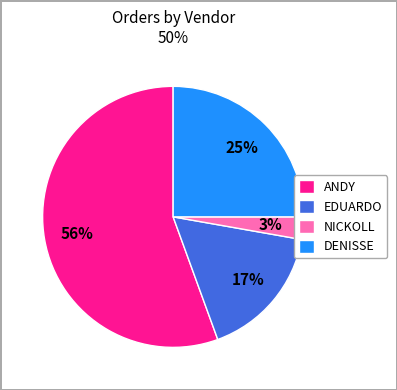

What is the ratio of the value at EDUARDO to the value at ANDY?

0.3